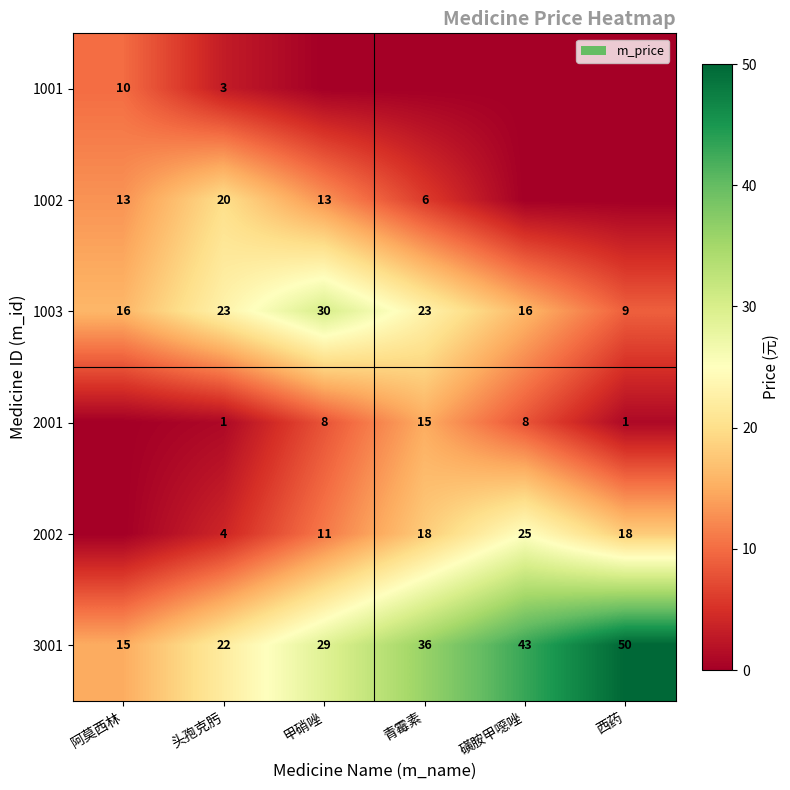

The value of 1003 at 阿莫西林 is 16. True or false?

True